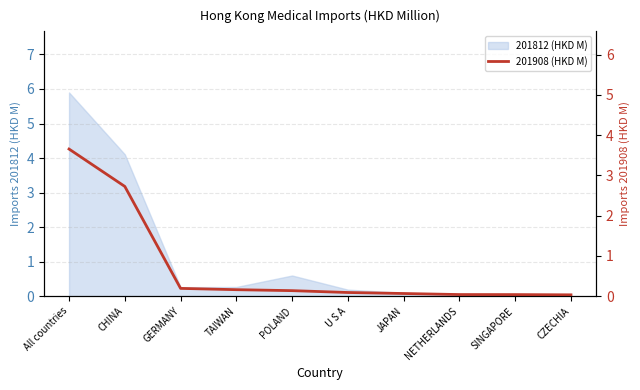

Count the number of categories in the chart.

10